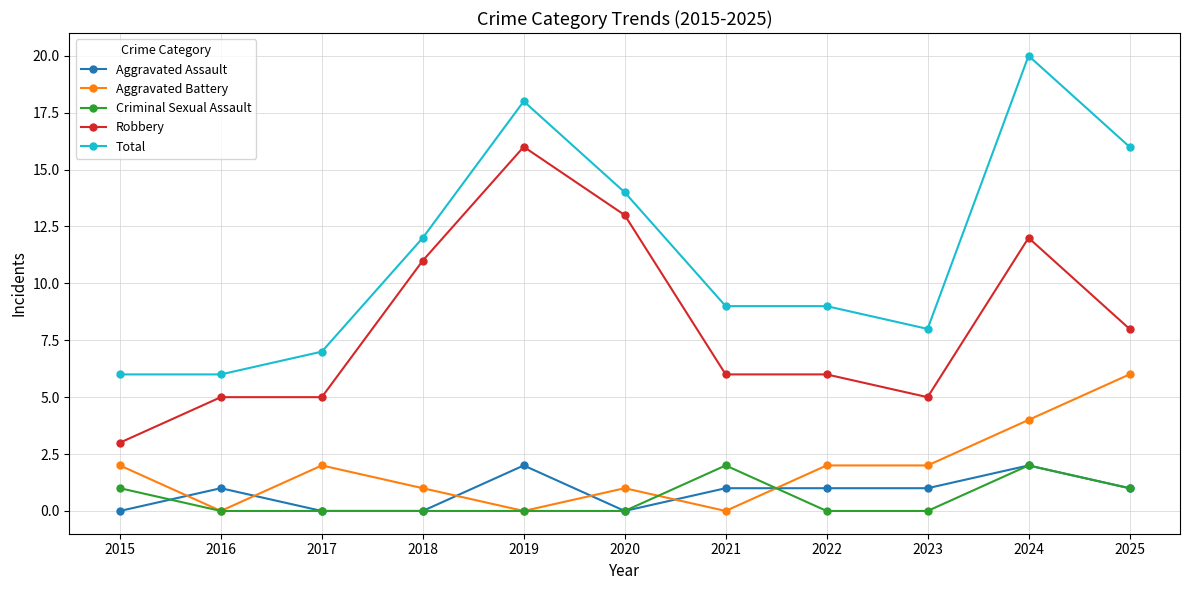

True or false: Aggravated Battery has more than 0 interior local peaks.

True